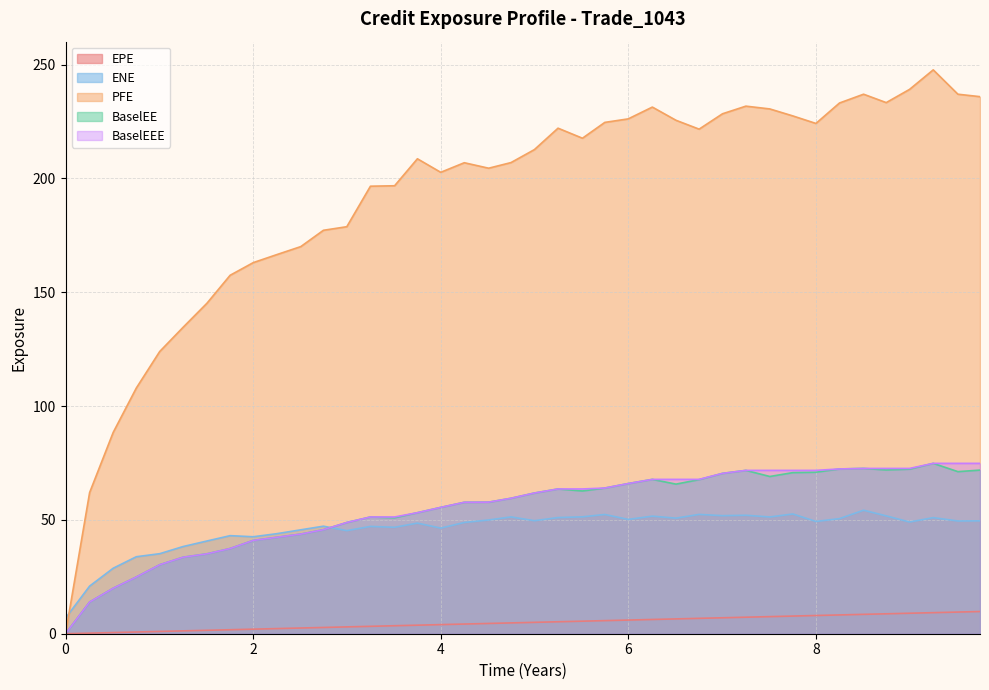

What is the label of the 9th point from the right?

7.7541